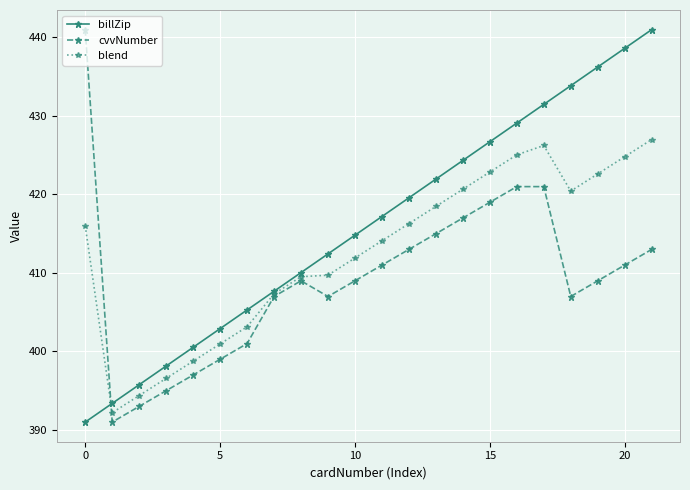

Which series has the largest total across all categories?

billZip